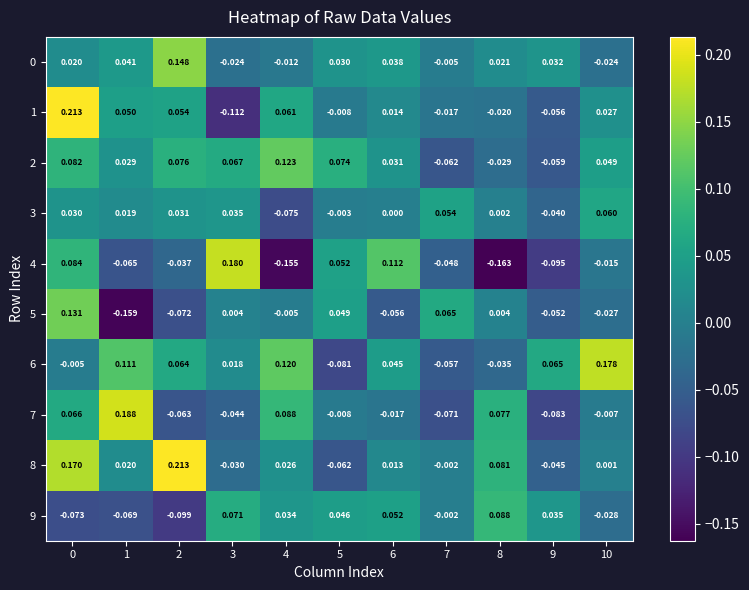

Is the value of 2 at 3 greater than the value of 6 at 9?

Yes